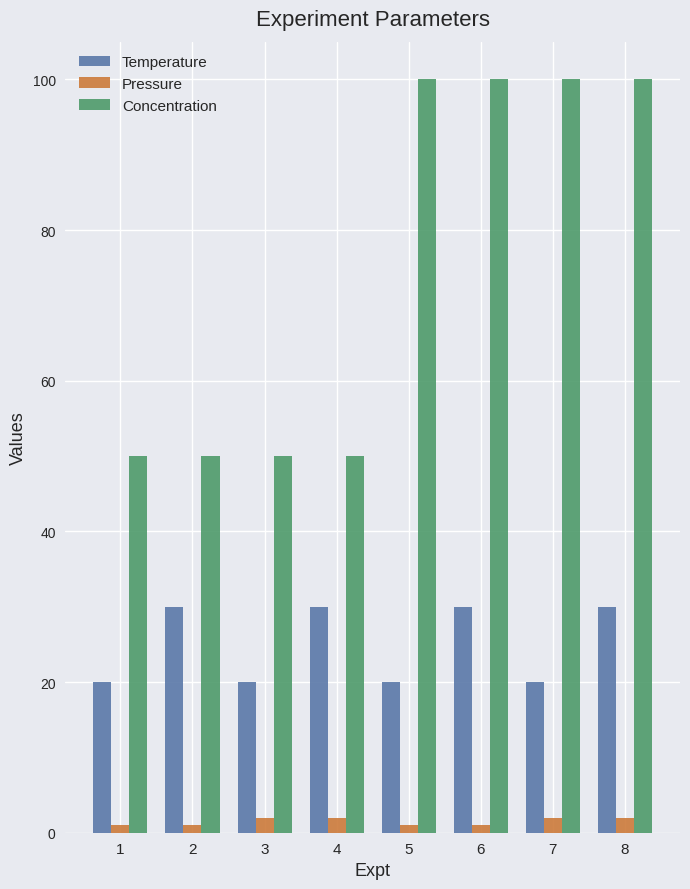

Reading left to right, transcribe all the data shown in this chart.

Temperature: 1=20	2=30	3=20	4=30	5=20	6=30	7=20	8=30
Pressure: 1=1	2=1	3=2	4=2	5=1	6=1	7=2	8=2
Concentration: 1=50	2=50	3=50	4=50	5=100	6=100	7=100	8=100